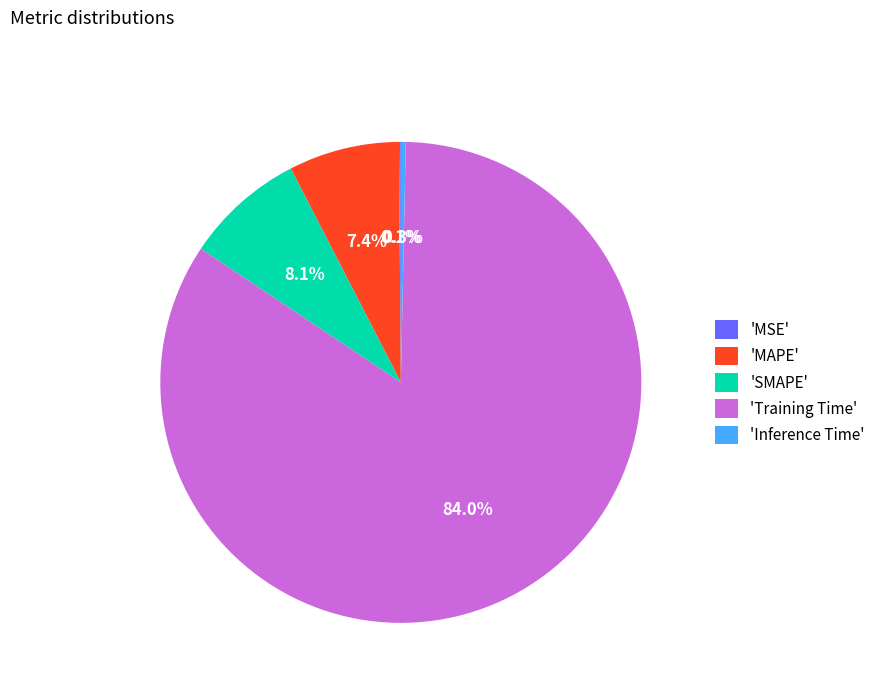

Which category has the biggest portion of the pie?

'Training Time'